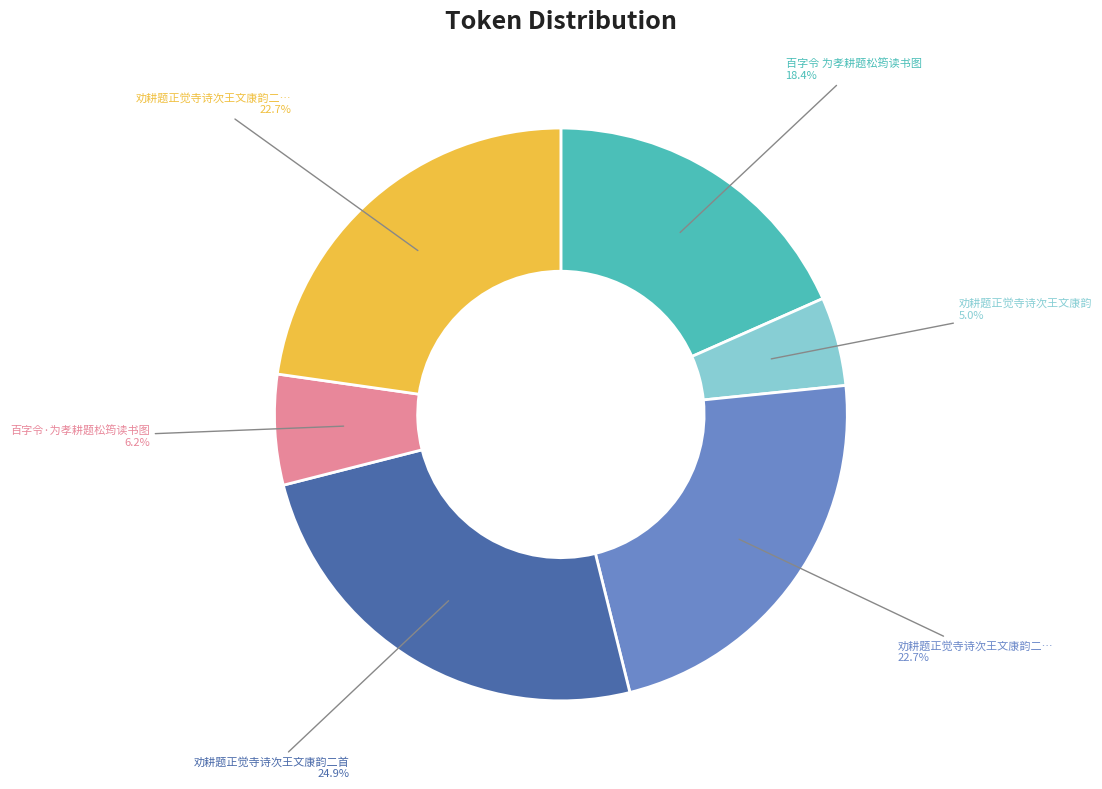

Count the number of slices in the pie.

6